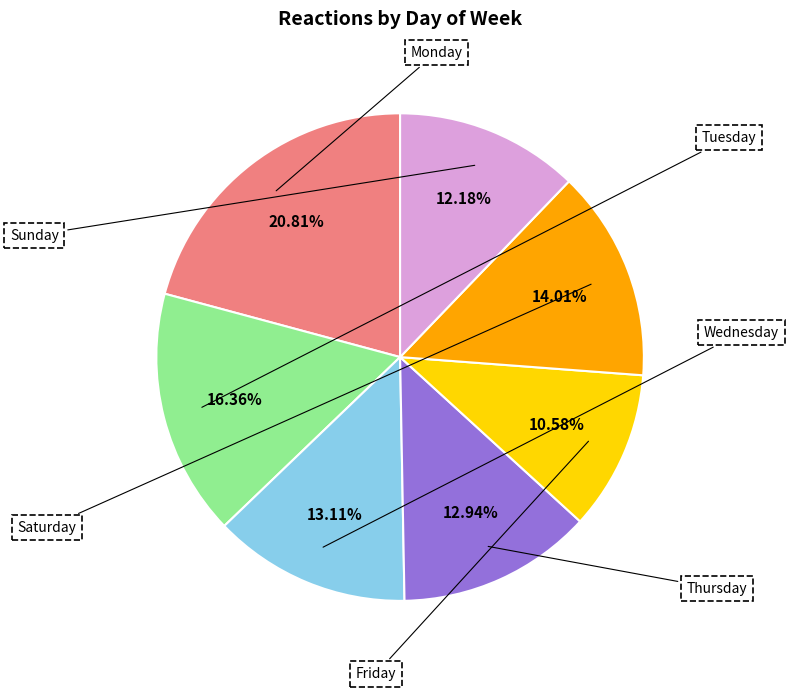

Is it true that Saturday is 2% of the pie?

False